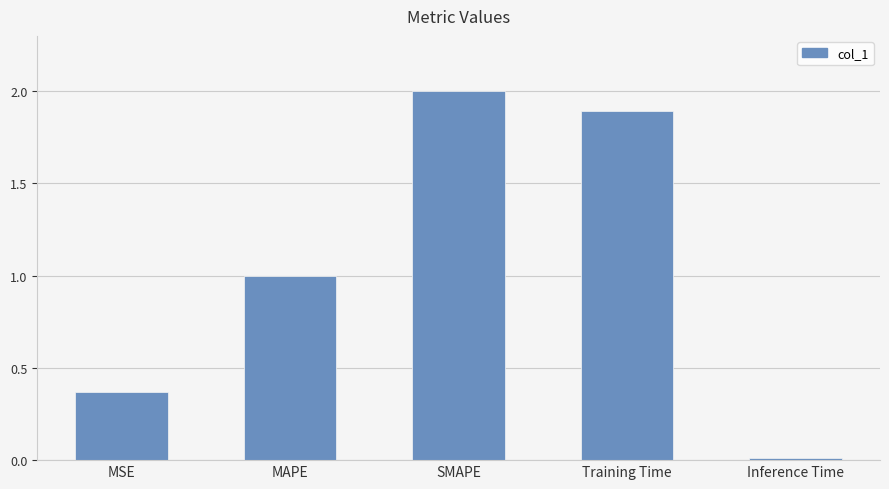

True or false: the data shows 1.0 at MAPE.

True